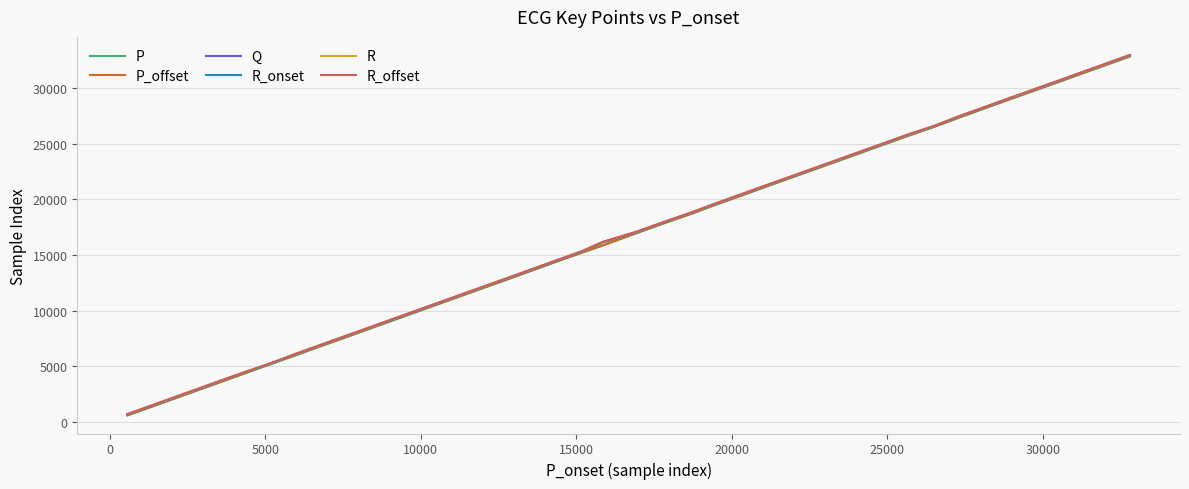

What is the lowest value of the R series?

716